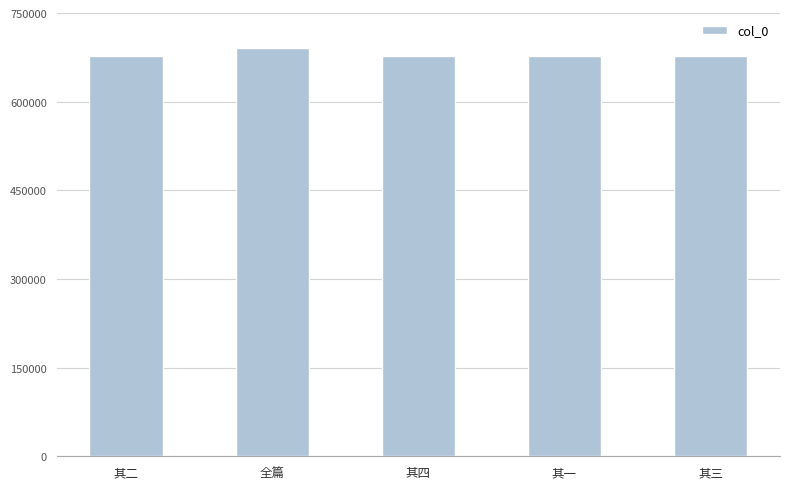

Is it true that the value at 其一 is 1207122?

False